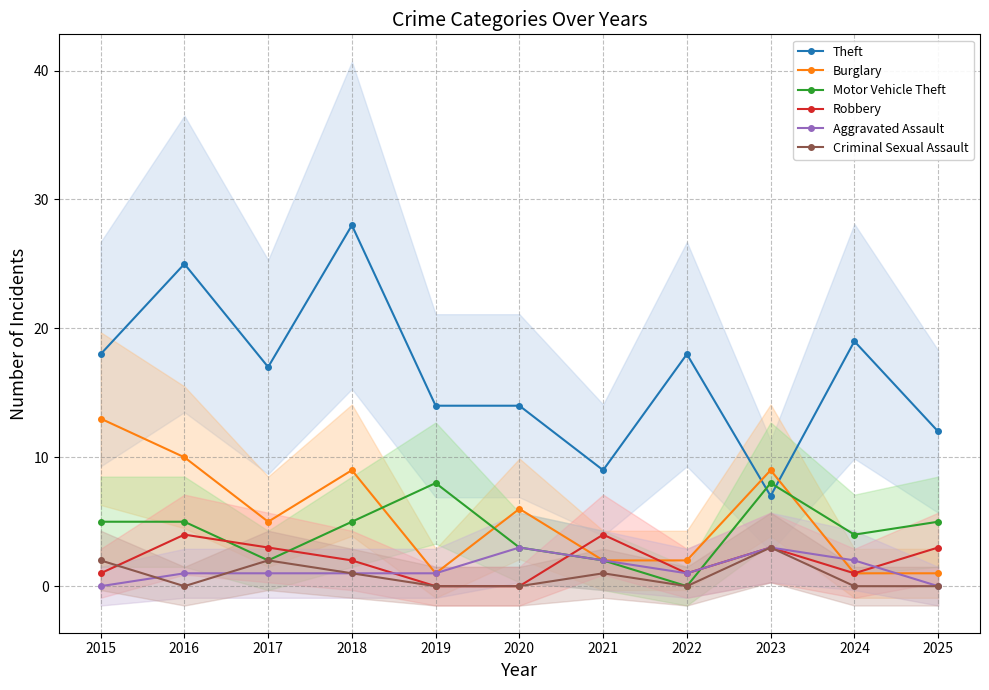

Which series has the widest spread of values?

Theft